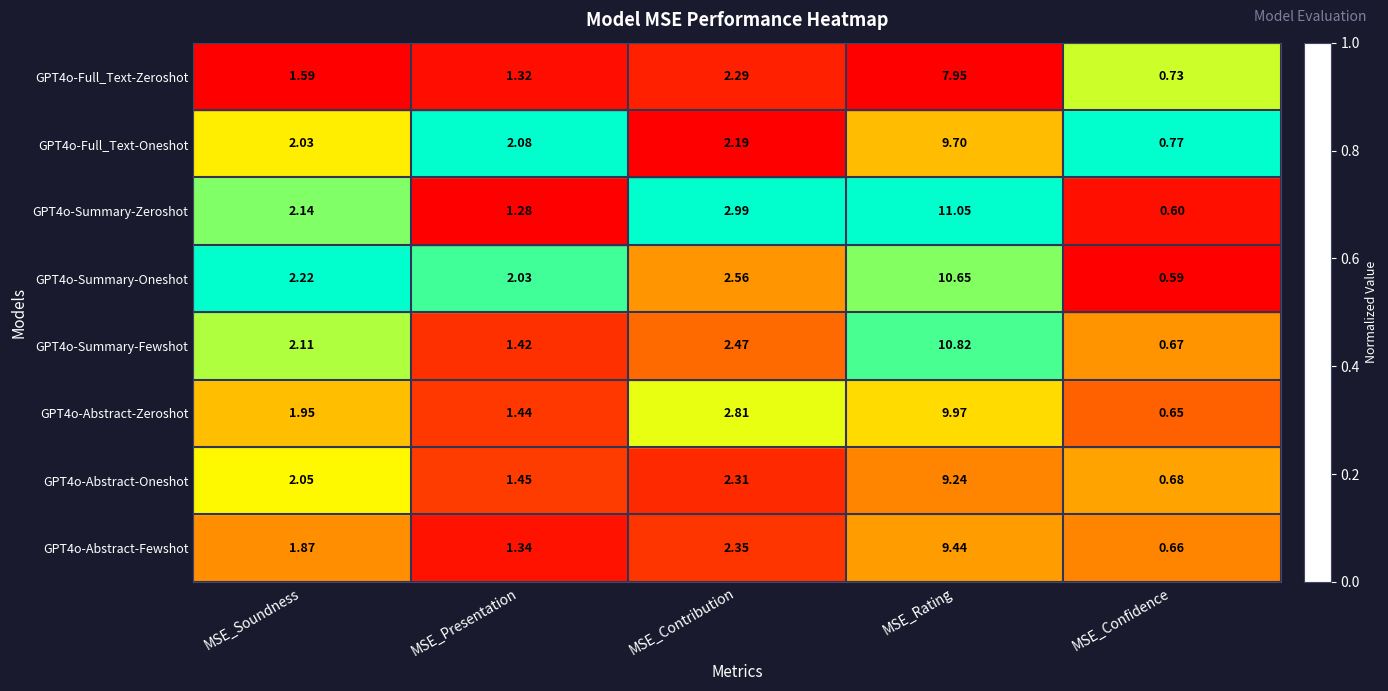

Rank the categories by GPT4o-Full_Text-Oneshot value from highest to lowest.

MSE_Rating, MSE_Contribution, MSE_Presentation, MSE_Soundness, MSE_Confidence